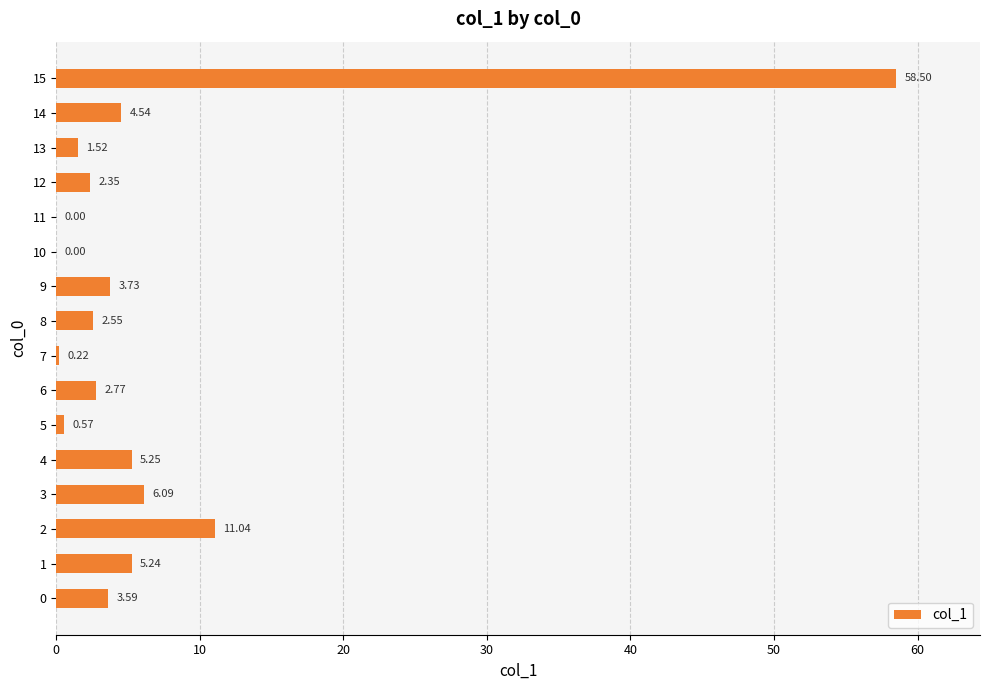

What is the change in value from 7 to 14?

+4.3